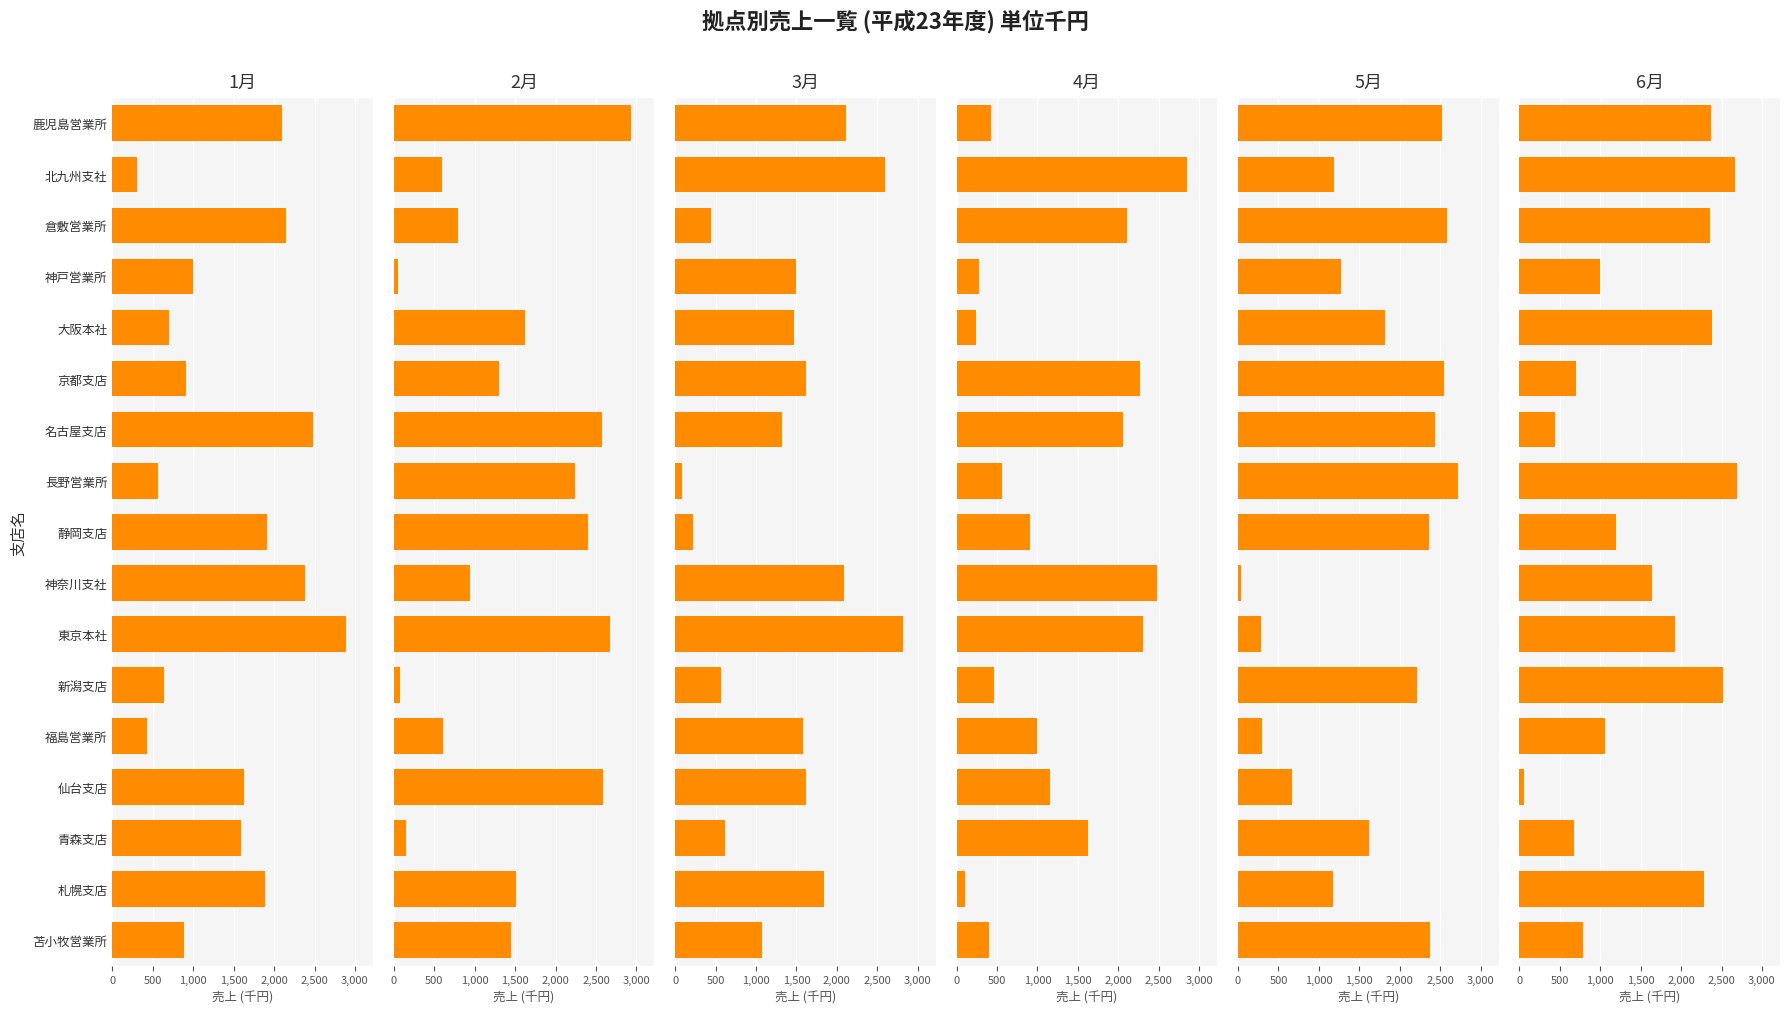

Count the number of categories in the chart.

17